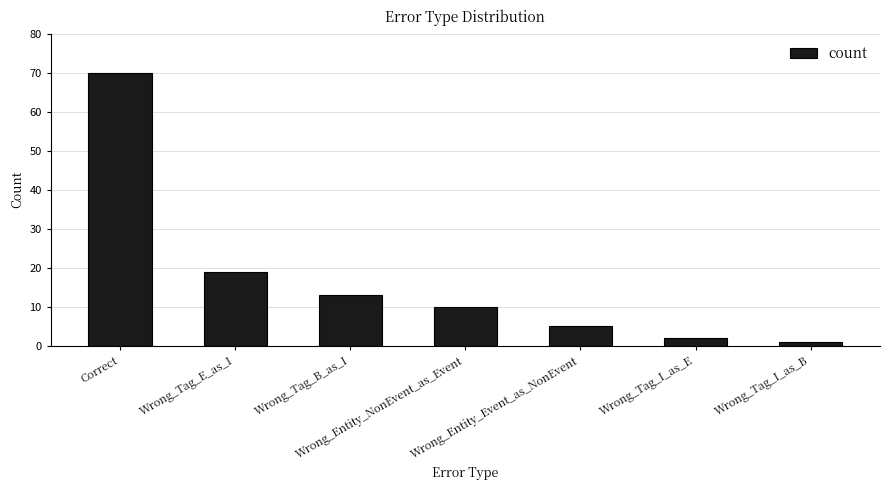

Reading left to right, what are all the values shown in this chart?

70	19	13	10	5	2	1